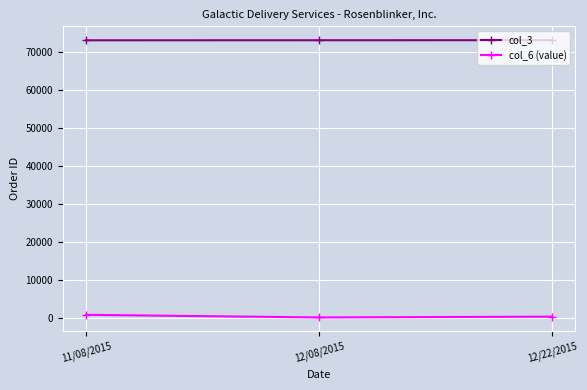

What is the maximum value shown in the chart?

73066